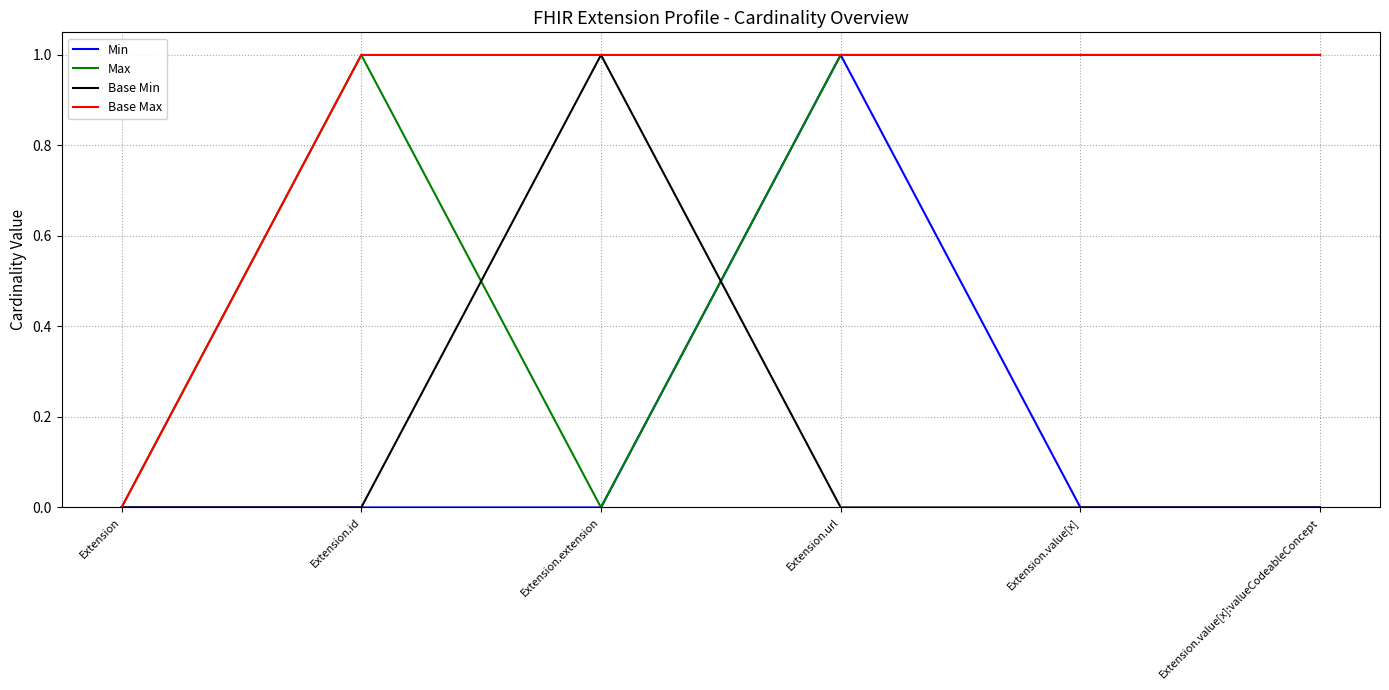

What is the difference between the maximum and second lowest values in the Max series?

1